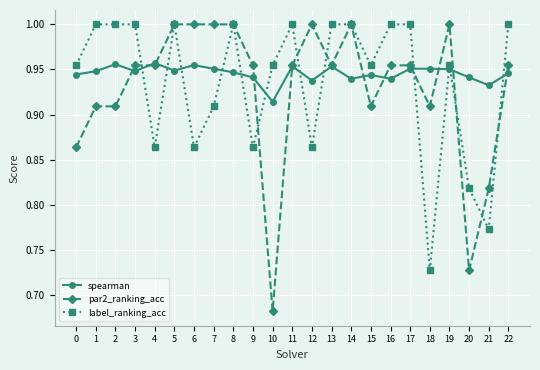

Where is label_ranking_acc nearest to the value 0?

18